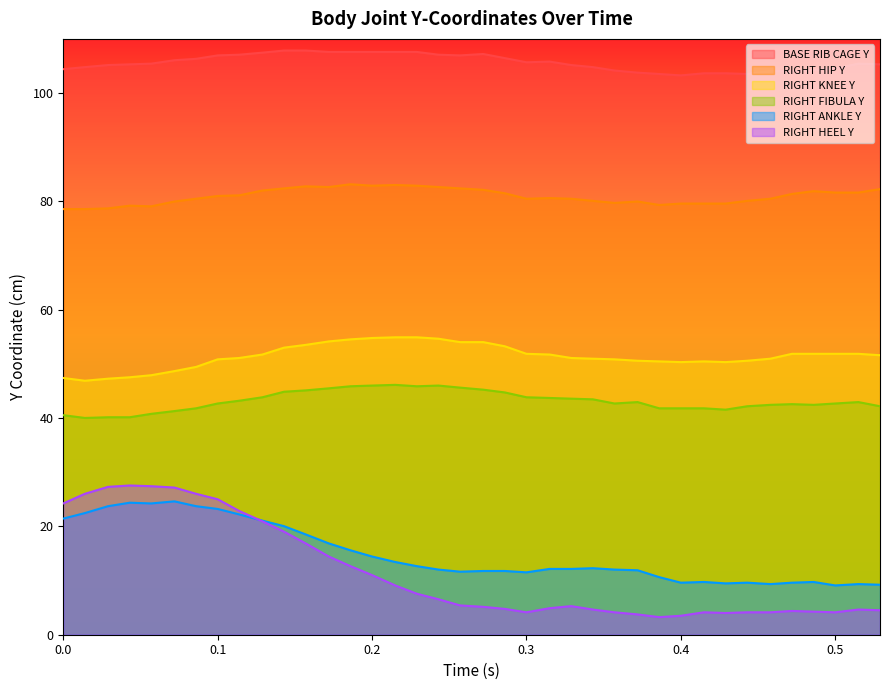

Reading left to right, transcribe all the data shown in this chart.

BASE RIB CAGE Y: 0.0=104.4	0.014=104.8	0.029=105.2	0.043=105.3	0.057=105.4	0.072=106.1	0.086=106.3	0.1=107.0	0.114=107.1	0.129=107.5	0.143=107.8	0.157=107.8	0.172=107.6	0.186=107.6	0.2=107.6	0.215=107.6	0.229=107.6	0.243=107.1	0.257=107.0	0.272=107.2	0.286=106.5	0.3=105.7	0.315=105.8	0.329=105.2	0.343=104.8	0.357=104.2	0.372=103.8	0.386=103.5	0.4=103.3	0.415=103.7	0.429=103.7	0.443=103.5	0.458=104.0	0.472=104.0	0.486=104.3	0.5=104.5	0.515=105.4	0.529=105.3
RIGHT HIP Y: 0.0=78.6	0.014=78.6	0.029=78.7	0.043=79.2	0.057=79.1	0.072=80.0	0.086=80.5	0.1=81.0	0.114=81.1	0.129=82.0	0.143=82.4	0.157=82.8	0.172=82.7	0.186=83.2	0.2=82.9	0.215=83.0	0.229=82.9	0.243=82.7	0.257=82.4	0.272=82.1	0.286=81.5	0.3=80.5	0.315=80.6	0.329=80.5	0.343=80.1	0.357=79.7	0.372=80.0	0.386=79.3	0.4=79.6	0.415=79.6	0.429=79.6	0.443=80.1	0.458=80.5	0.472=81.4	0.486=81.9	0.5=81.6	0.515=81.6	0.529=82.3
RIGHT KNEE Y: 0.0=47.4	0.014=46.9	0.029=47.3	0.043=47.5	0.057=47.9	0.072=48.7	0.086=49.4	0.1=50.8	0.114=51.1	0.129=51.7	0.143=53.0	0.157=53.5	0.172=54.1	0.186=54.5	0.2=54.8	0.215=54.9	0.229=54.9	0.243=54.6	0.257=54.0	0.272=54.0	0.286=53.2	0.3=51.9	0.315=51.7	0.329=51.1	0.343=51.0	0.357=50.8	0.372=50.6	0.386=50.5	0.4=50.3	0.415=50.5	0.429=50.3	0.443=50.6	0.458=51.0	0.472=51.9	0.486=51.9	0.5=51.9	0.515=51.9	0.529=51.6
RIGHT FIBULA Y: 0.0=40.5	0.014=40.0	0.029=40.1	0.043=40.1	0.057=40.8	0.072=41.3	0.086=41.8	0.1=42.7	0.114=43.2	0.129=43.8	0.143=44.9	0.157=45.1	0.172=45.5	0.186=45.9	0.2=46.0	0.215=46.1	0.229=45.9	0.243=46.0	0.257=45.6	0.272=45.2	0.286=44.7	0.3=43.8	0.315=43.7	0.329=43.6	0.343=43.5	0.357=42.7	0.372=43.0	0.386=41.8	0.4=41.8	0.415=41.8	0.429=41.5	0.443=42.2	0.458=42.4	0.472=42.6	0.486=42.4	0.5=42.7	0.515=43.0	0.529=42.2
RIGHT ANKLE Y: 0.0=21.4	0.014=22.5	0.029=23.7	0.043=24.4	0.057=24.2	0.072=24.6	0.086=23.7	0.1=23.2	0.114=22.2	0.129=21.1	0.143=20.0	0.157=18.5	0.172=16.9	0.186=15.6	0.2=14.4	0.215=13.4	0.229=12.7	0.243=12.0	0.257=11.6	0.272=11.8	0.286=11.8	0.3=11.5	0.315=12.2	0.329=12.2	0.343=12.3	0.357=12.0	0.372=11.9	0.386=10.6	0.4=9.6	0.415=9.7	0.429=9.5	0.443=9.6	0.458=9.3	0.472=9.6	0.486=9.7	0.5=9.1	0.515=9.3	0.529=9.2
RIGHT HEEL Y: 0.0=24.2	0.014=26.0	0.029=27.3	0.043=27.6	0.057=27.4	0.072=27.2	0.086=26.0	0.1=25.0	0.114=22.8	0.129=20.9	0.143=19.0	0.157=16.9	0.172=14.4	0.186=12.7	0.2=11.0	0.215=9.1	0.229=7.6	0.243=6.5	0.257=5.4	0.272=5.2	0.286=4.8	0.3=4.1	0.315=4.9	0.329=5.3	0.343=4.7	0.357=4.1	0.372=3.8	0.386=3.2	0.4=3.5	0.415=4.1	0.429=4.0	0.443=4.1	0.458=4.1	0.472=4.4	0.486=4.3	0.5=4.1	0.515=4.7	0.529=4.5